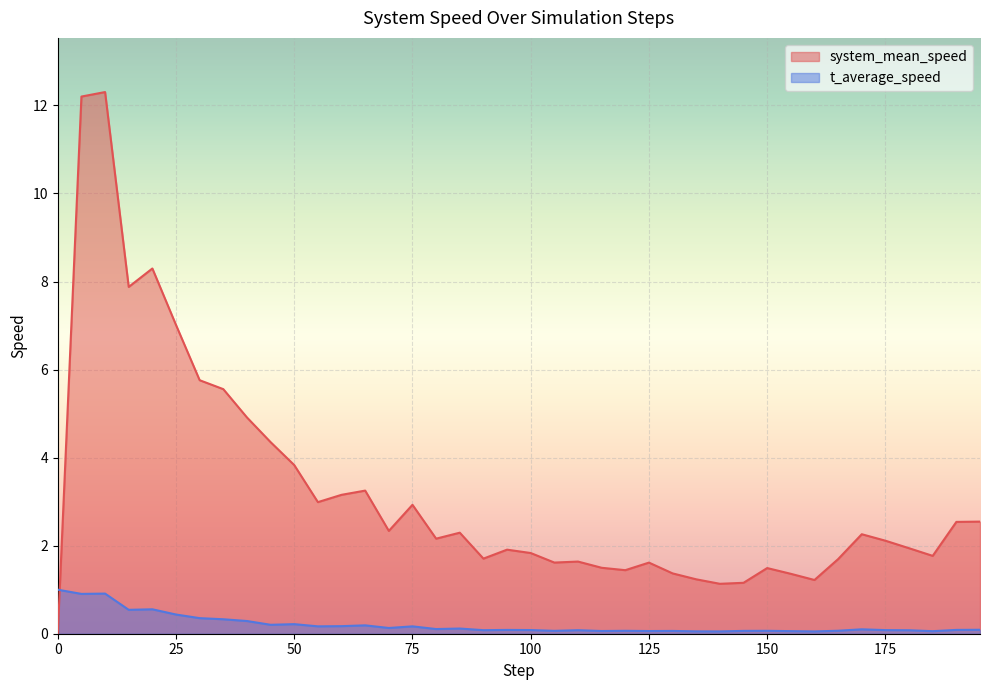

List the series in order of their overall mean, lowest first.

t_average_speed, system_mean_speed